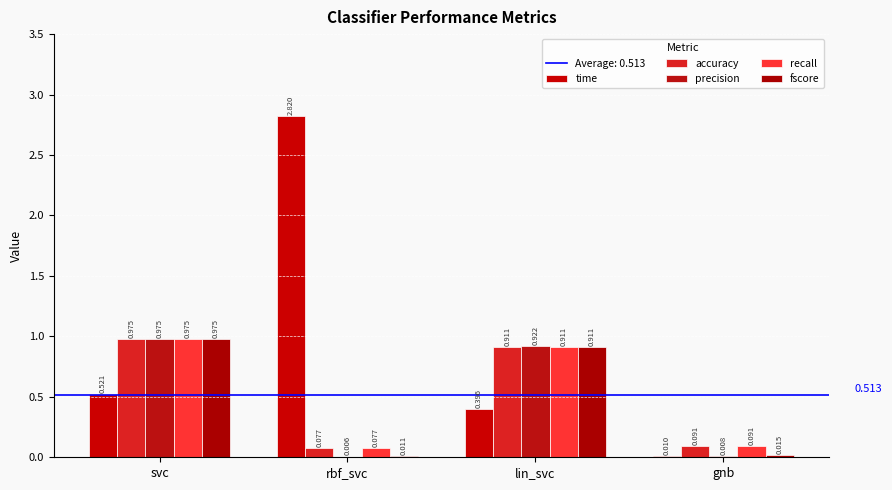

At which label is fscore closest to 0?

rbf_svc